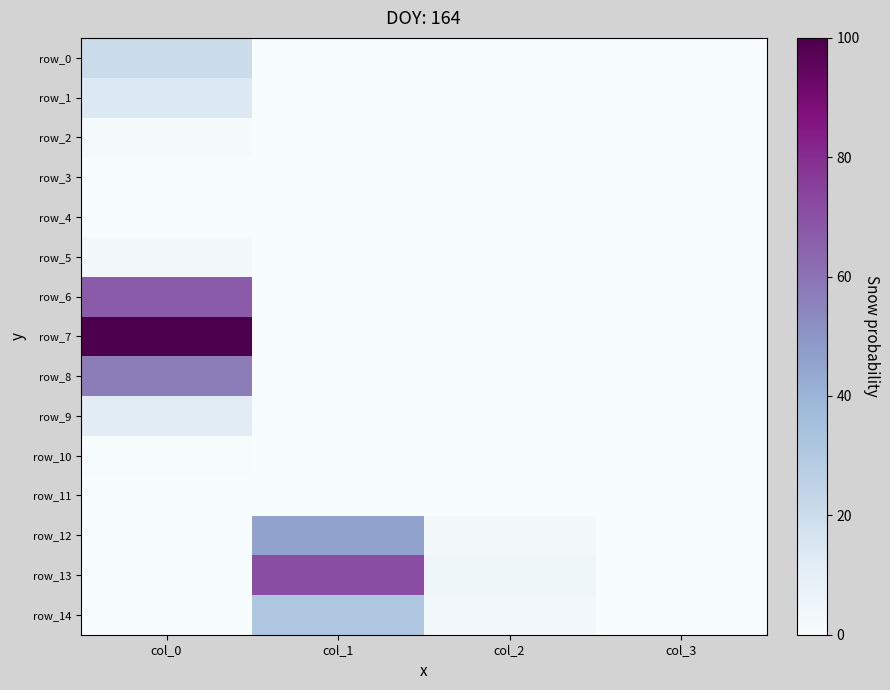

Is the value of row_5 at col_2 greater than the value of row_10 at col_1?

No